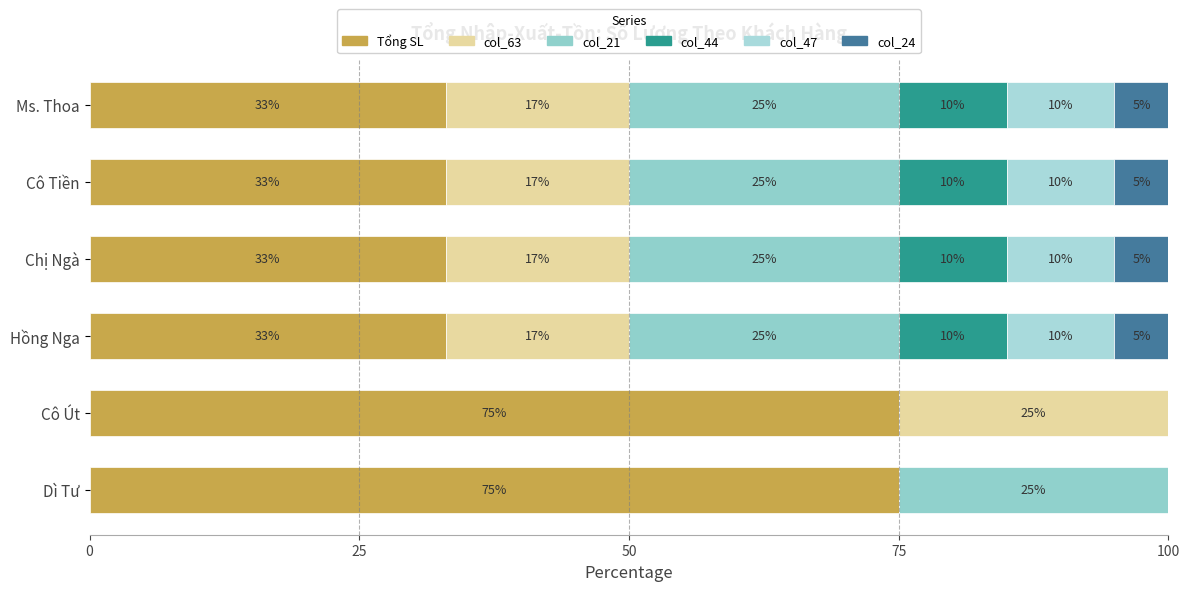

How many values in the Tổng SL series exceed 33?

2